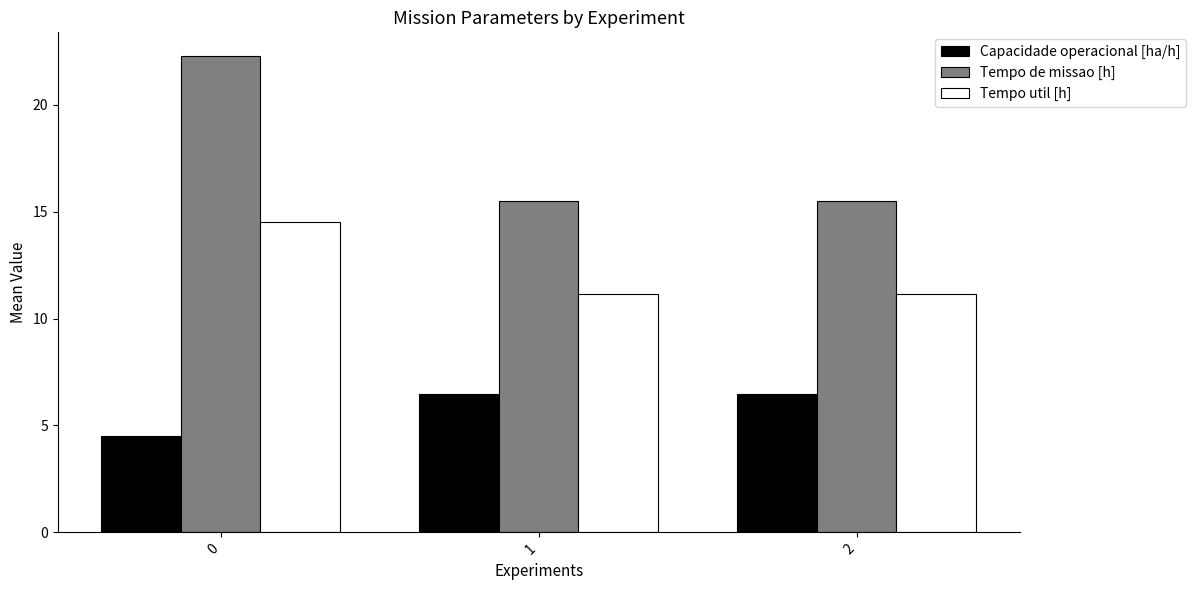

How many bars are there in each group?

3